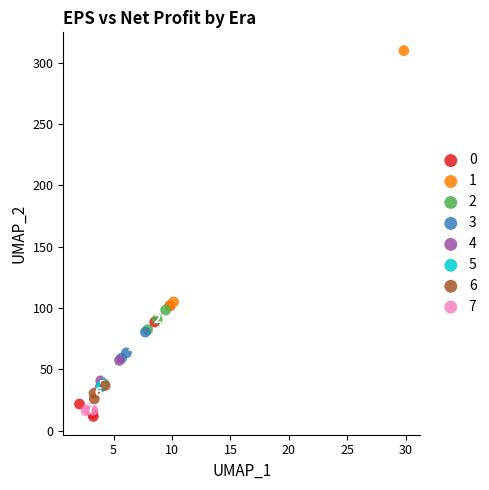

Which series contains the highest Y value?

1